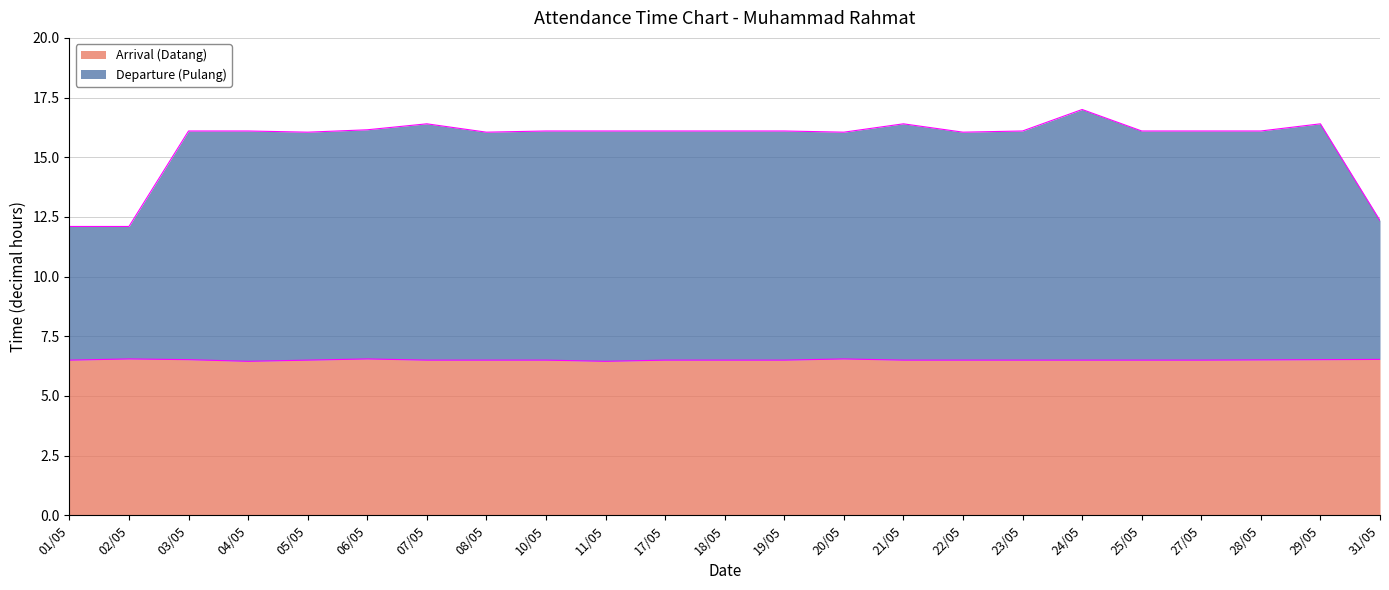

What is the total value across all series at 19/05?

16.1